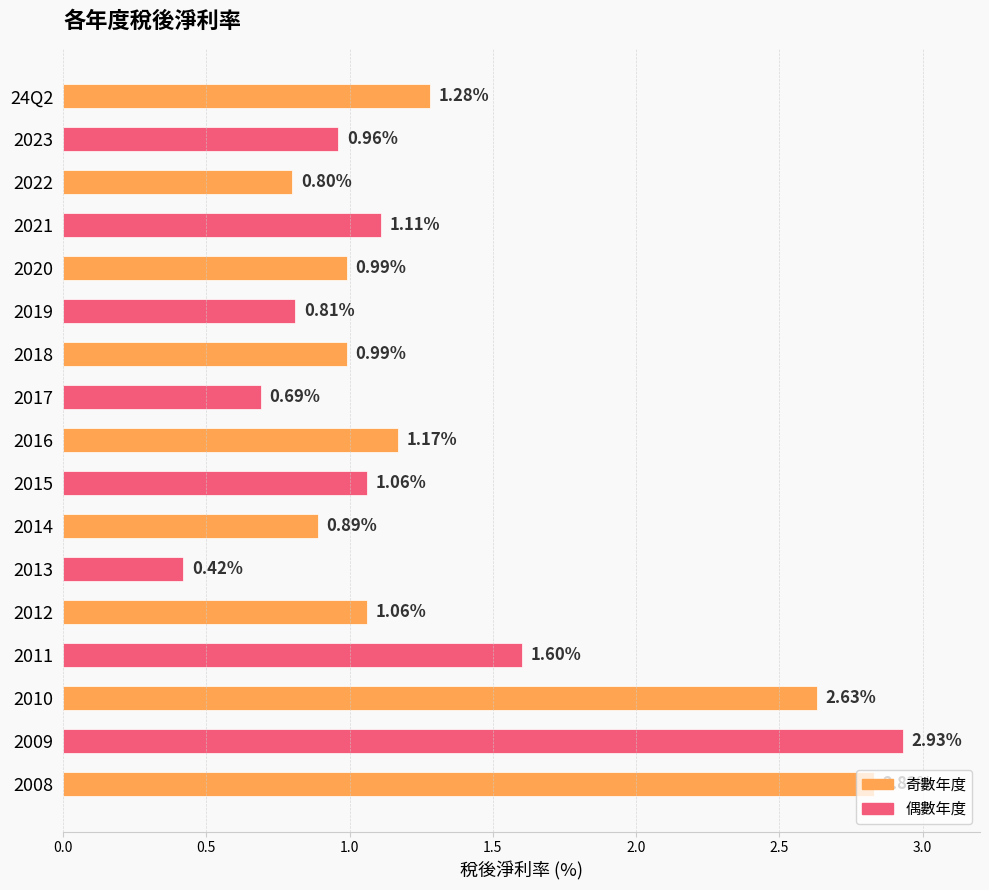

Which has a higher value, 2008 or 24Q2?

2008